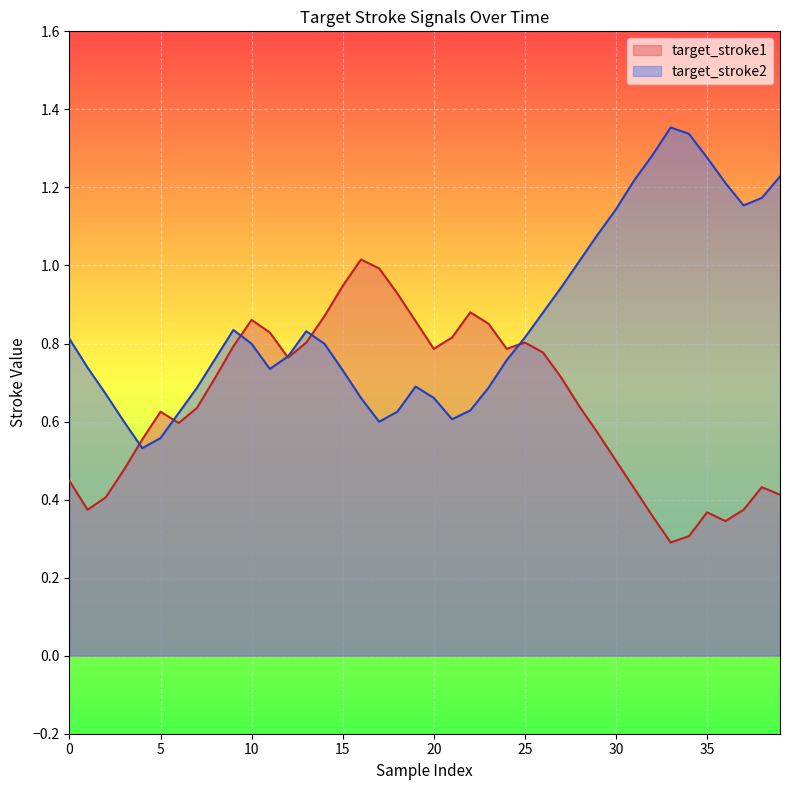

Rank the series at 26 from highest to lowest value.

target_stroke2, target_stroke1